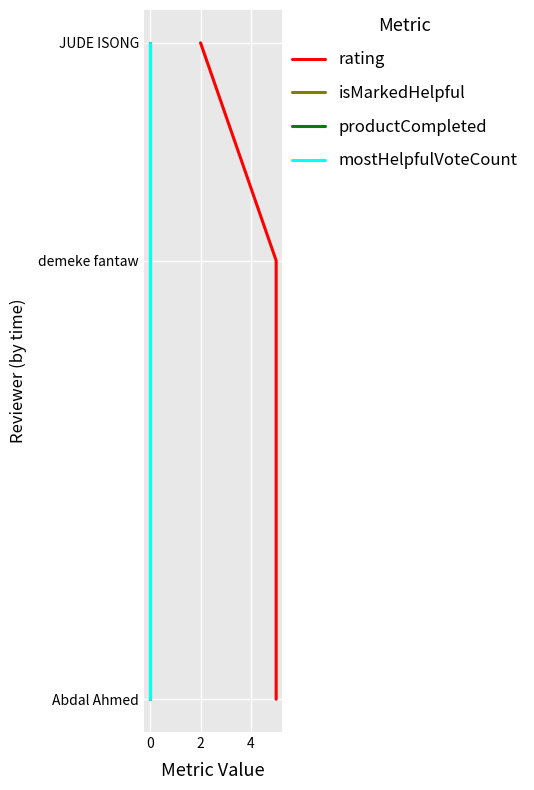

What position from the left is 2?

3